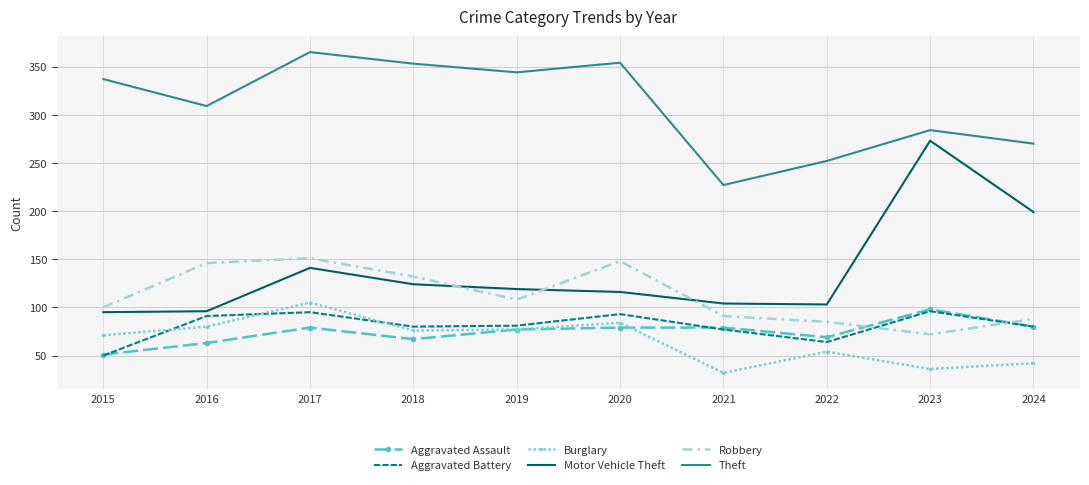

At which category is the sum across all series the highest?

2017